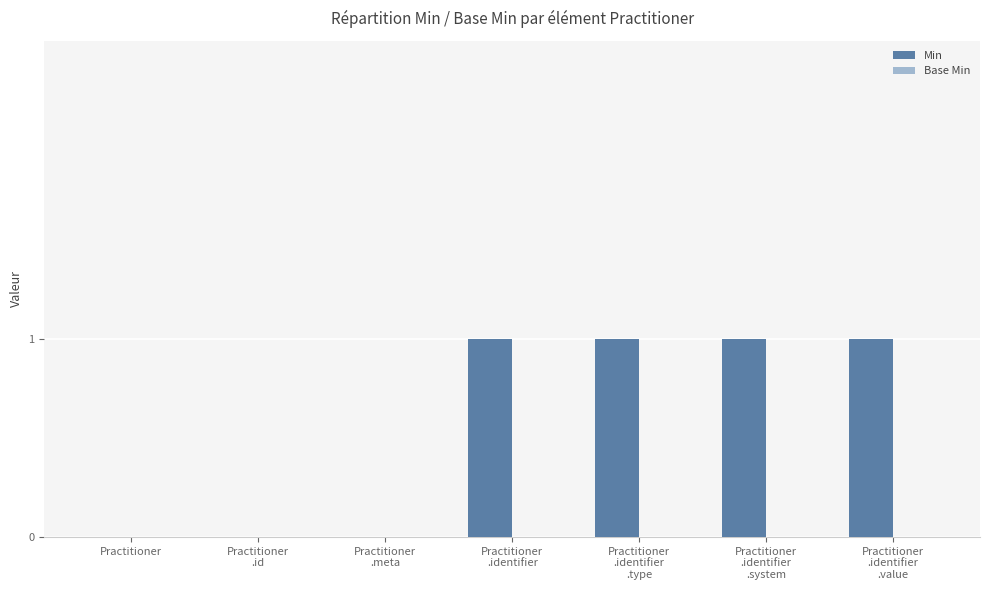

What is the sum of all values?

4